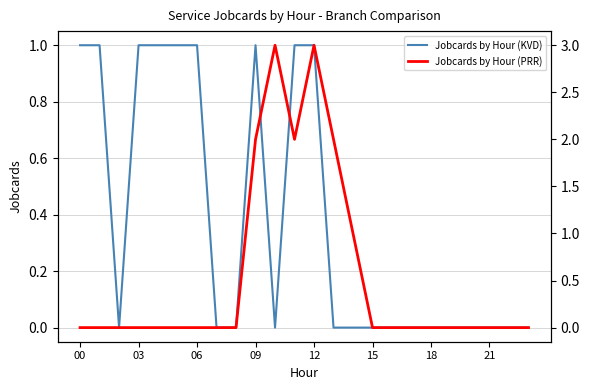

At which label is Jobcards by Hour (PRR) closest to 1?

14